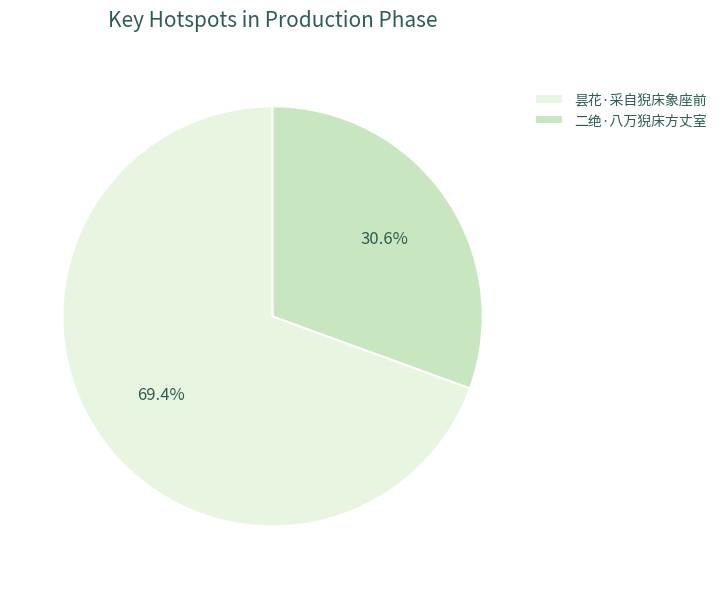

True or false: 二绝·八万猊床方丈室 accounts for 44% of the total.

False